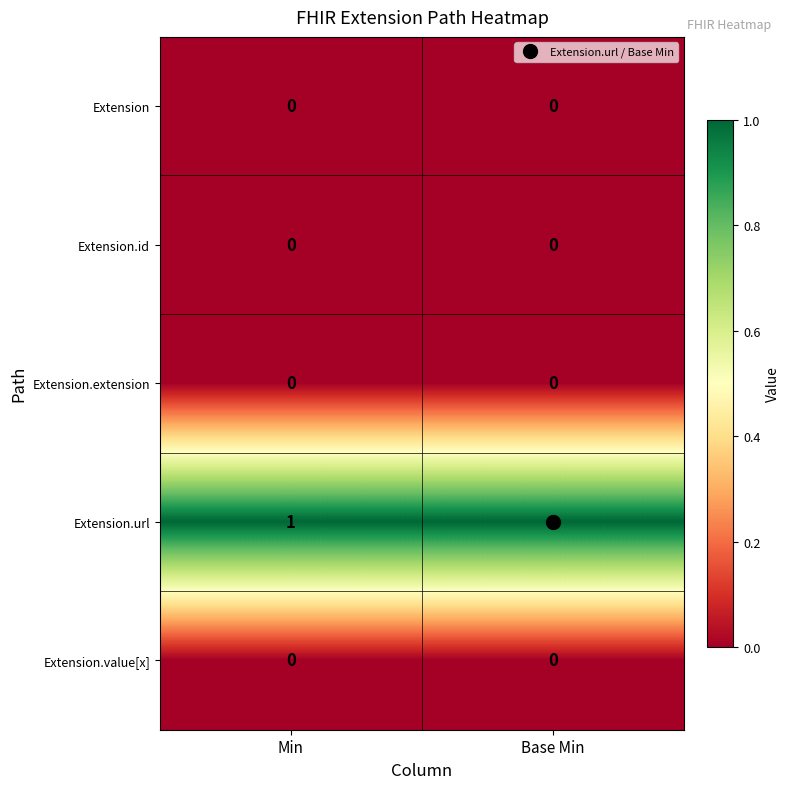

How many distinct data groups are displayed?

5